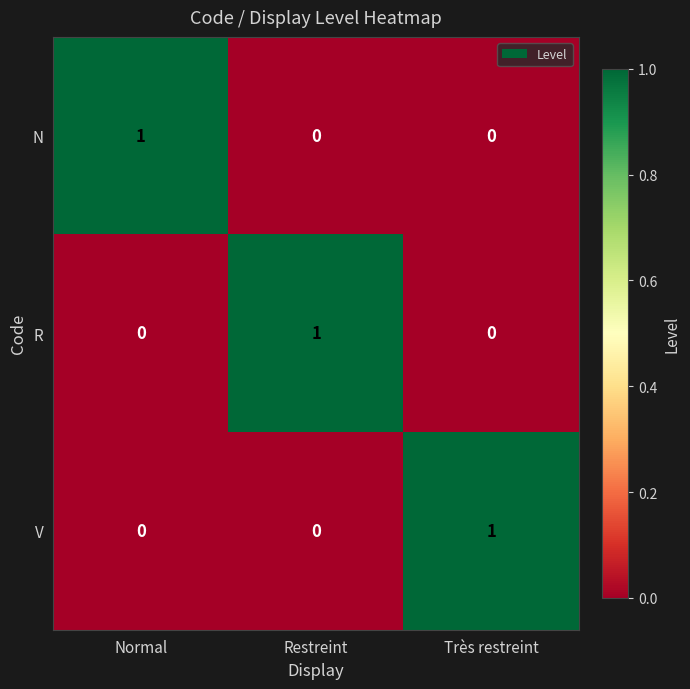

At which label does N reach its peak?

Normal